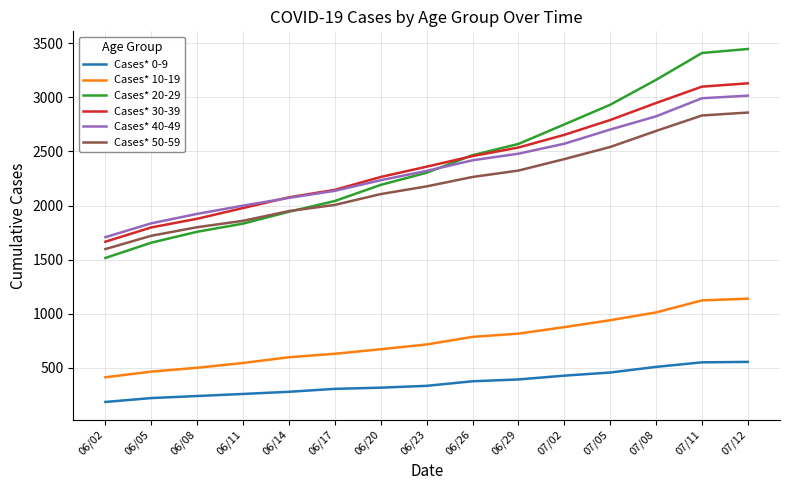

Which label corresponds to the largest value in the chart?

07/12